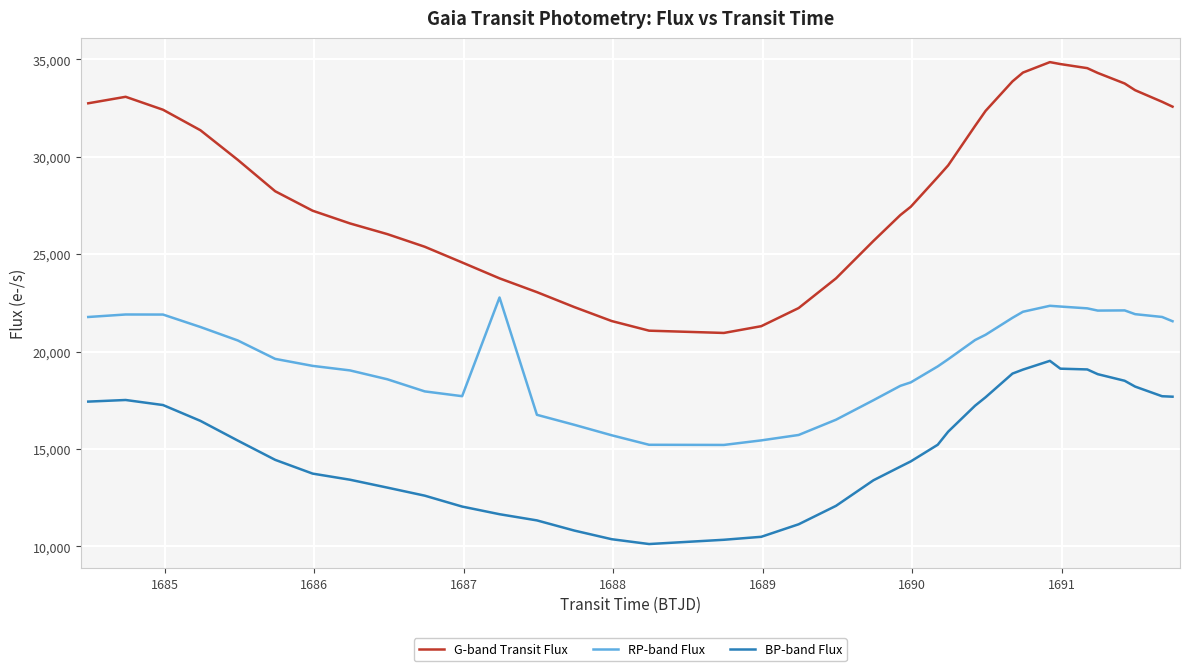

Rank the series by their maximum value, from highest to lowest.

G-band Transit Flux, RP-band Flux, BP-band Flux